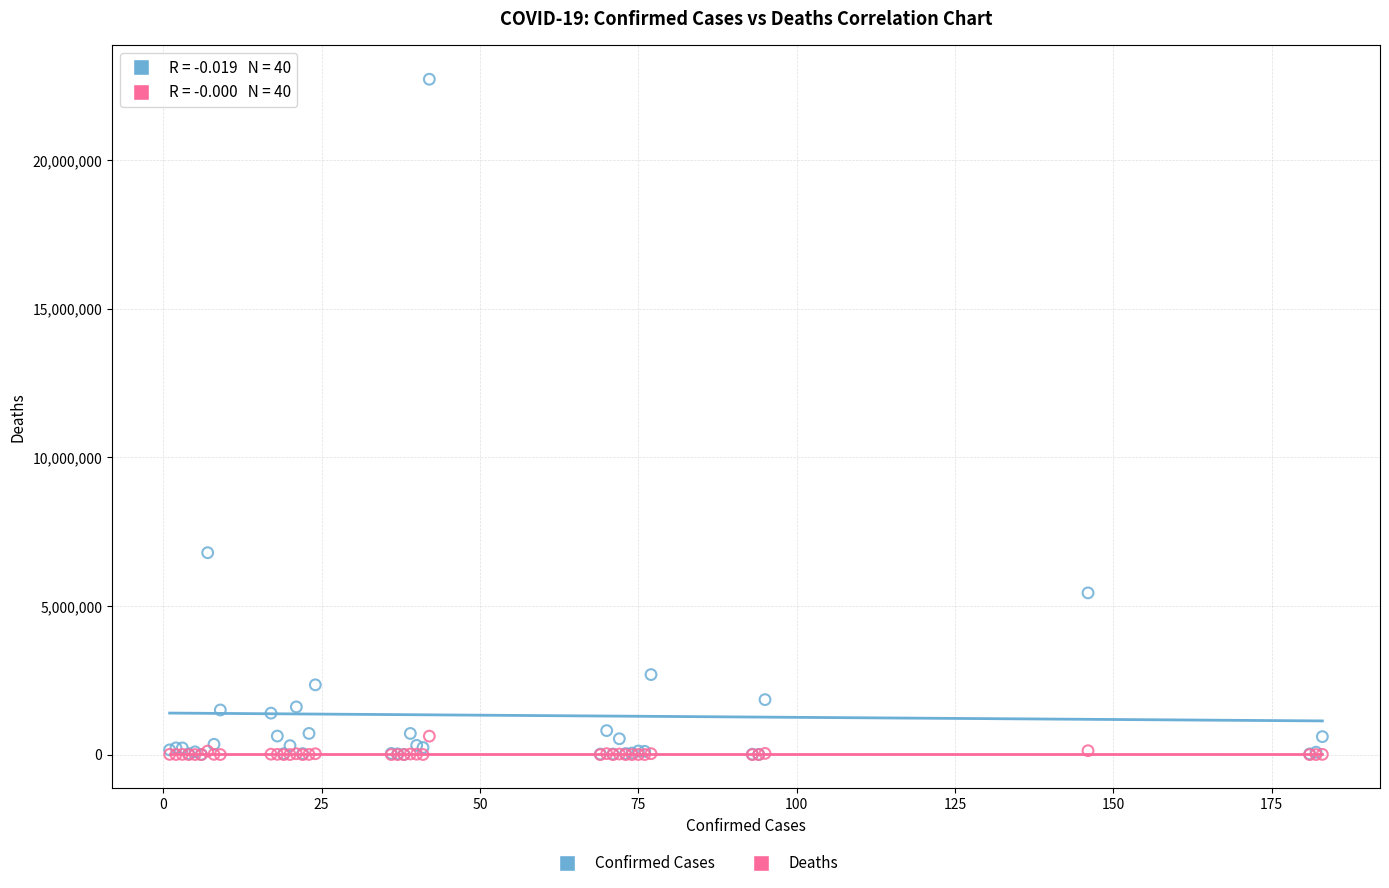

Which series has the widest spread of Y values?

Confirmed Cases